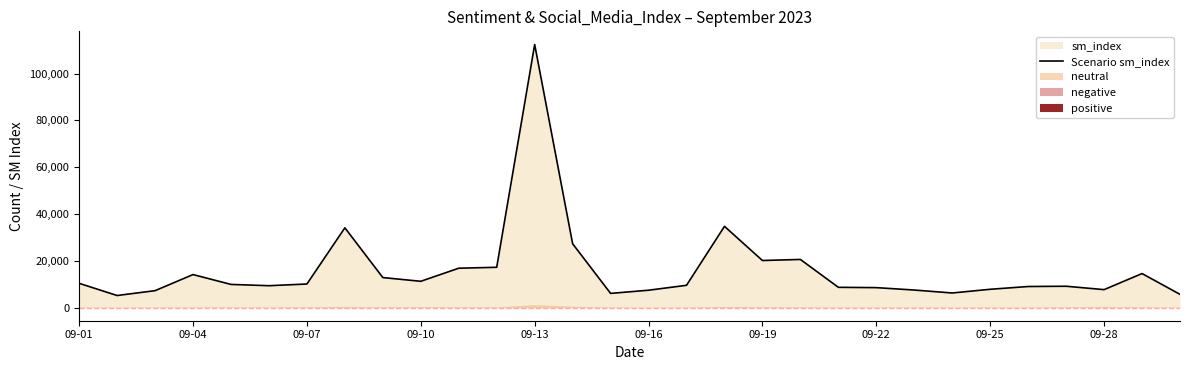

What is the maximum value for Scenario sm_index?

112407